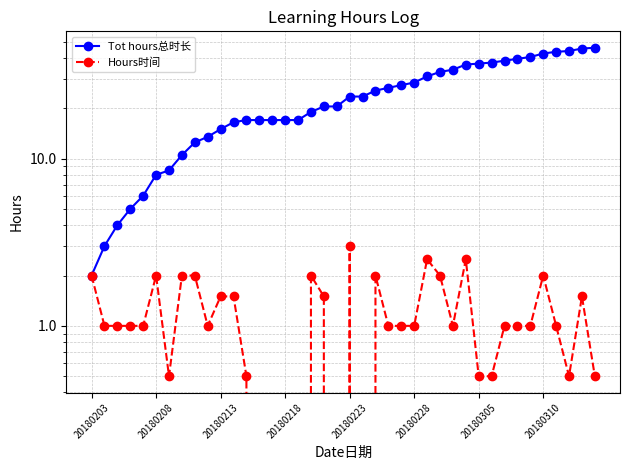

List the series in order of their overall mean, highest first.

Tot hours总时长, Hours时间